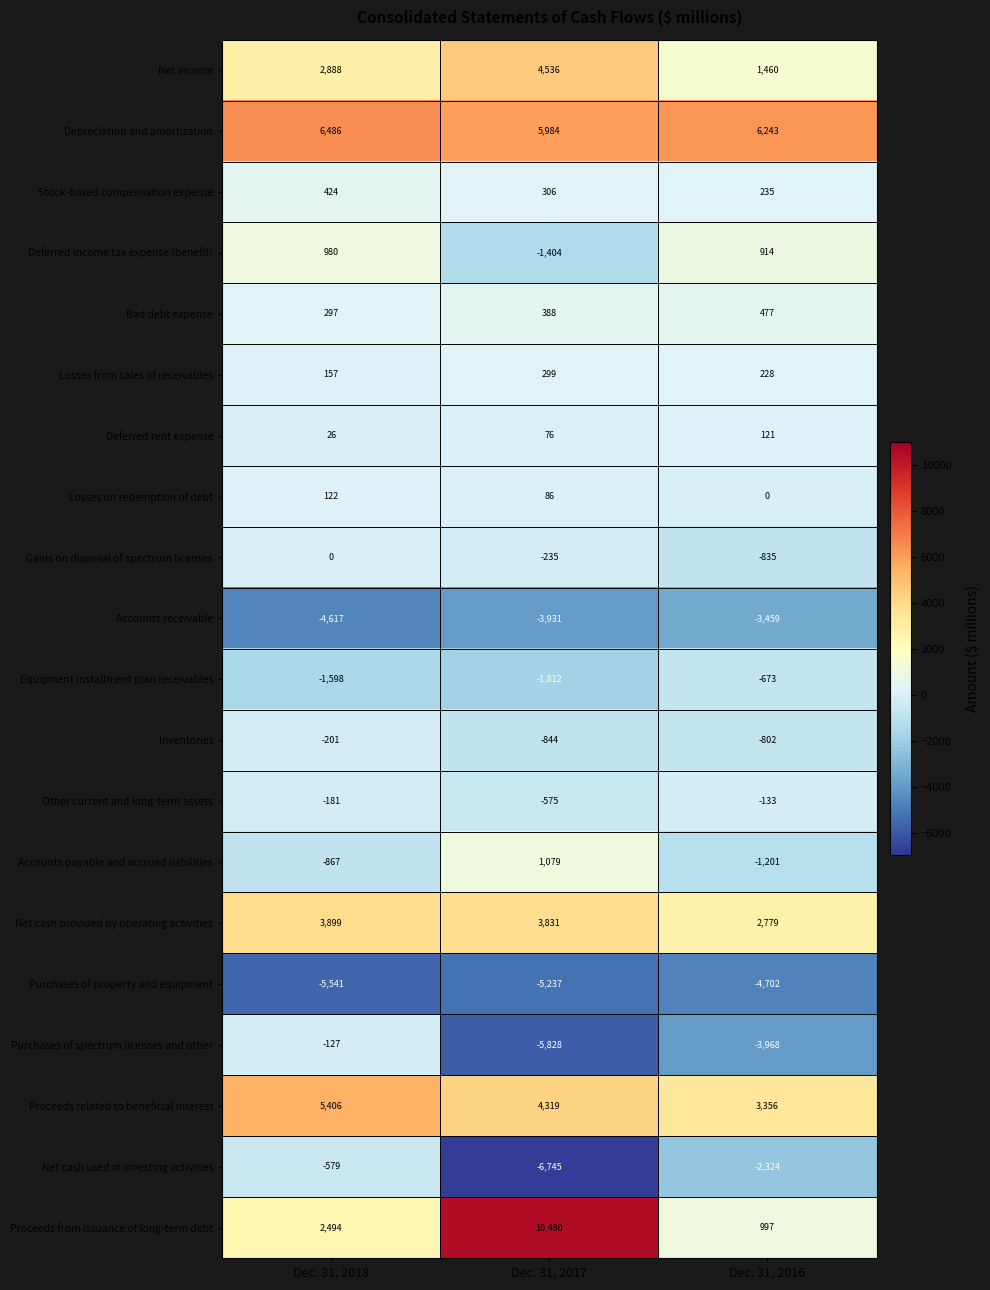

Count the Losses from sales of receivables values in the range 157 to 299.

3